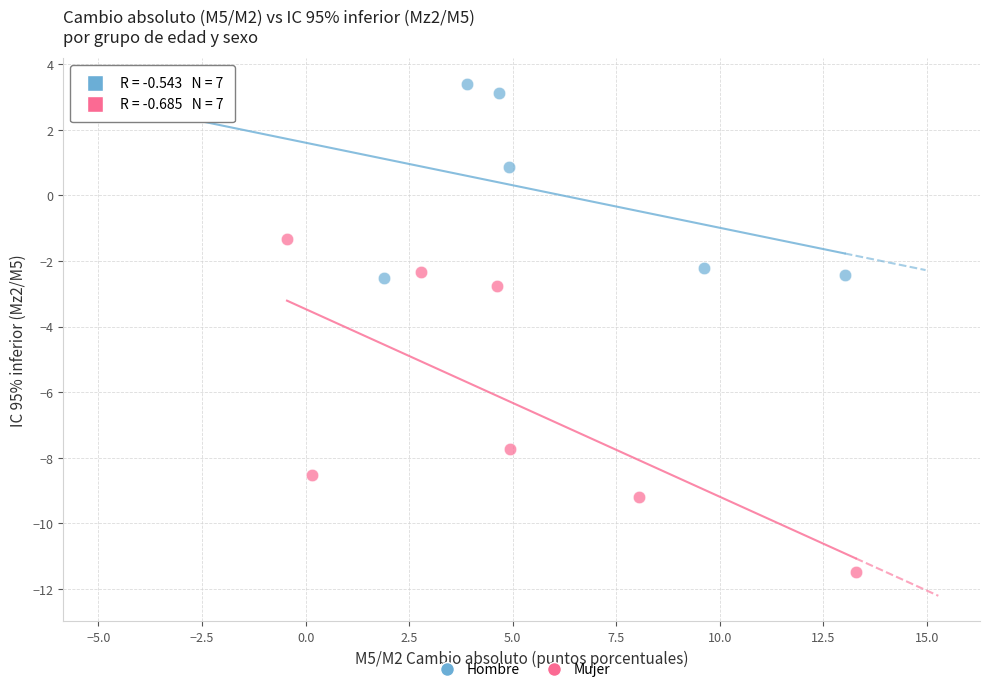

Which series reaches the maximum Y coordinate?

Hombre